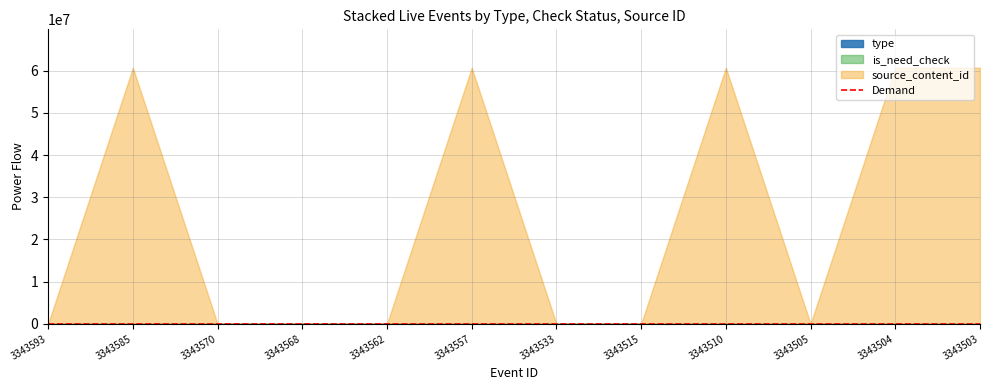

How many lines are shown in the chart?

1